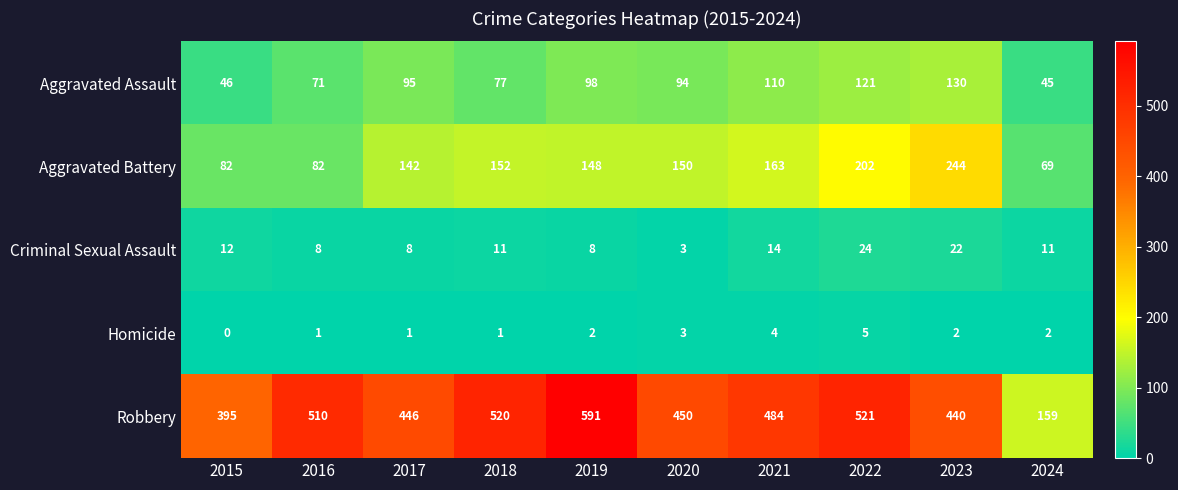

Rank the series at 2017 from highest to lowest value.

Robbery, Aggravated Battery, Aggravated Assault, Criminal Sexual Assault, Homicide